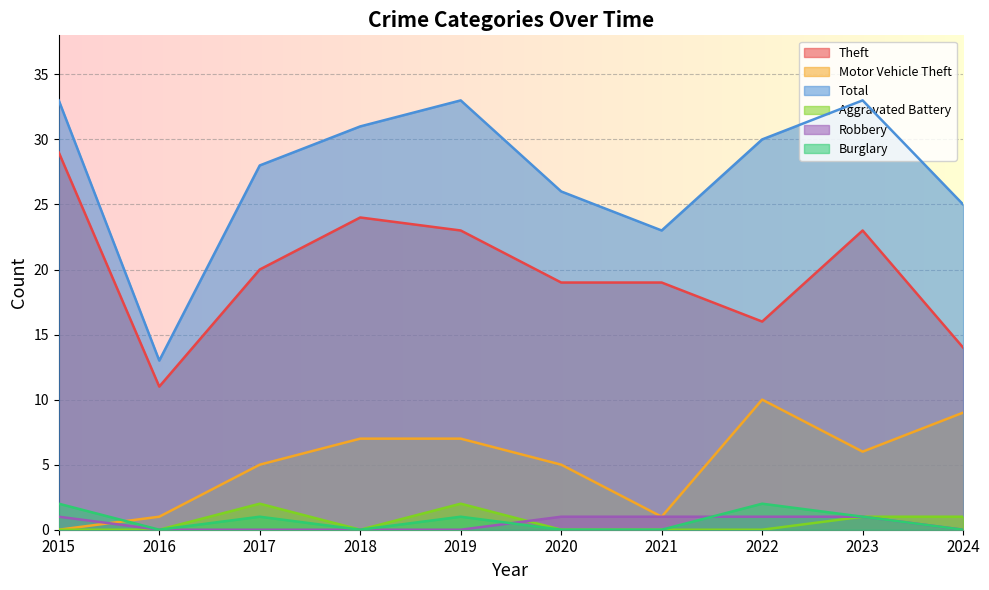

What is the value of the Robbery point at the 1st from the left?

1